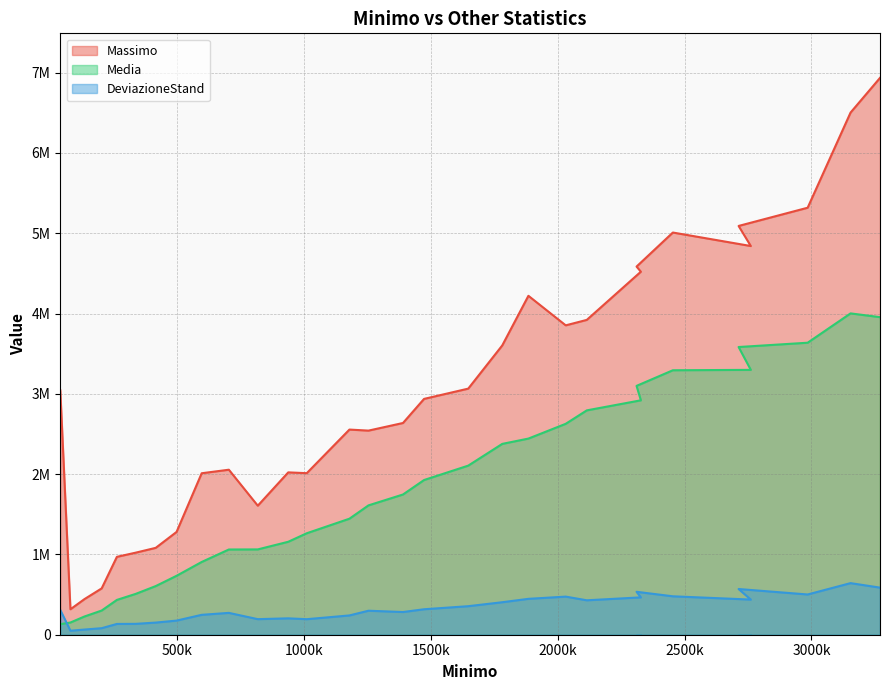

What is the difference between the maximum and minimum values in the Massimo series?

6618000